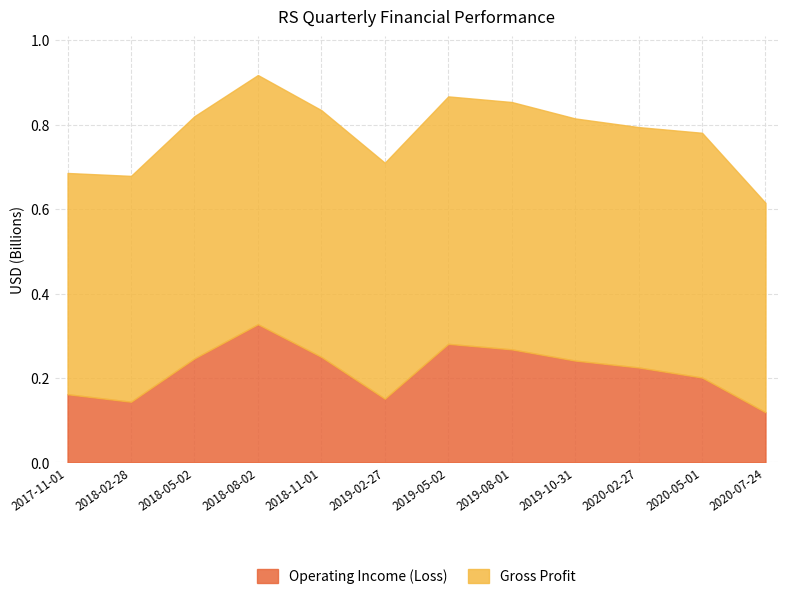

What is the average value of the Gross Profit series?

0.8